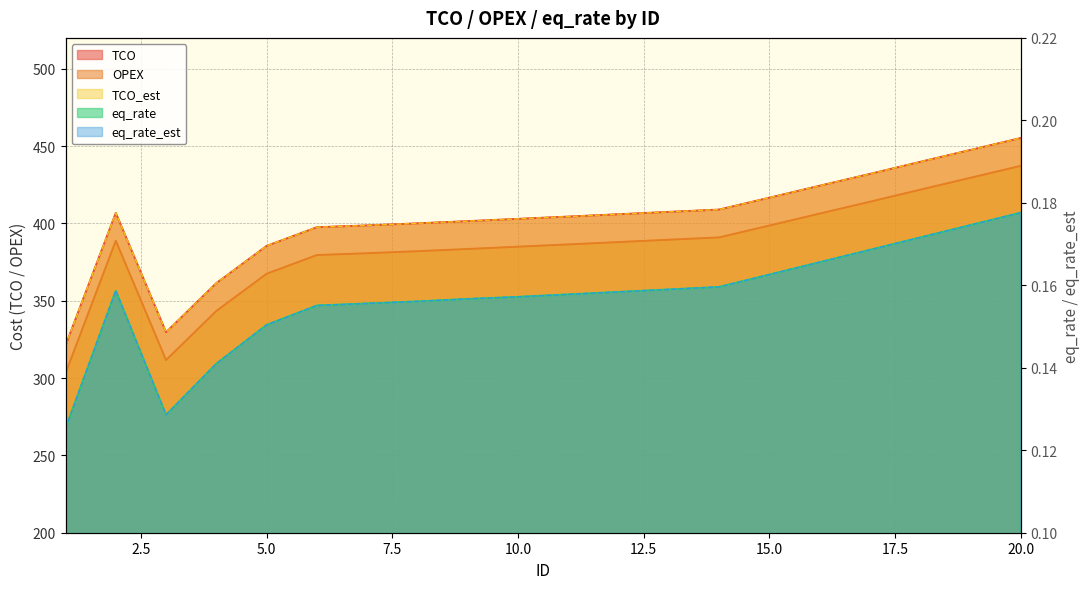

How many lines are shown in the chart?

5